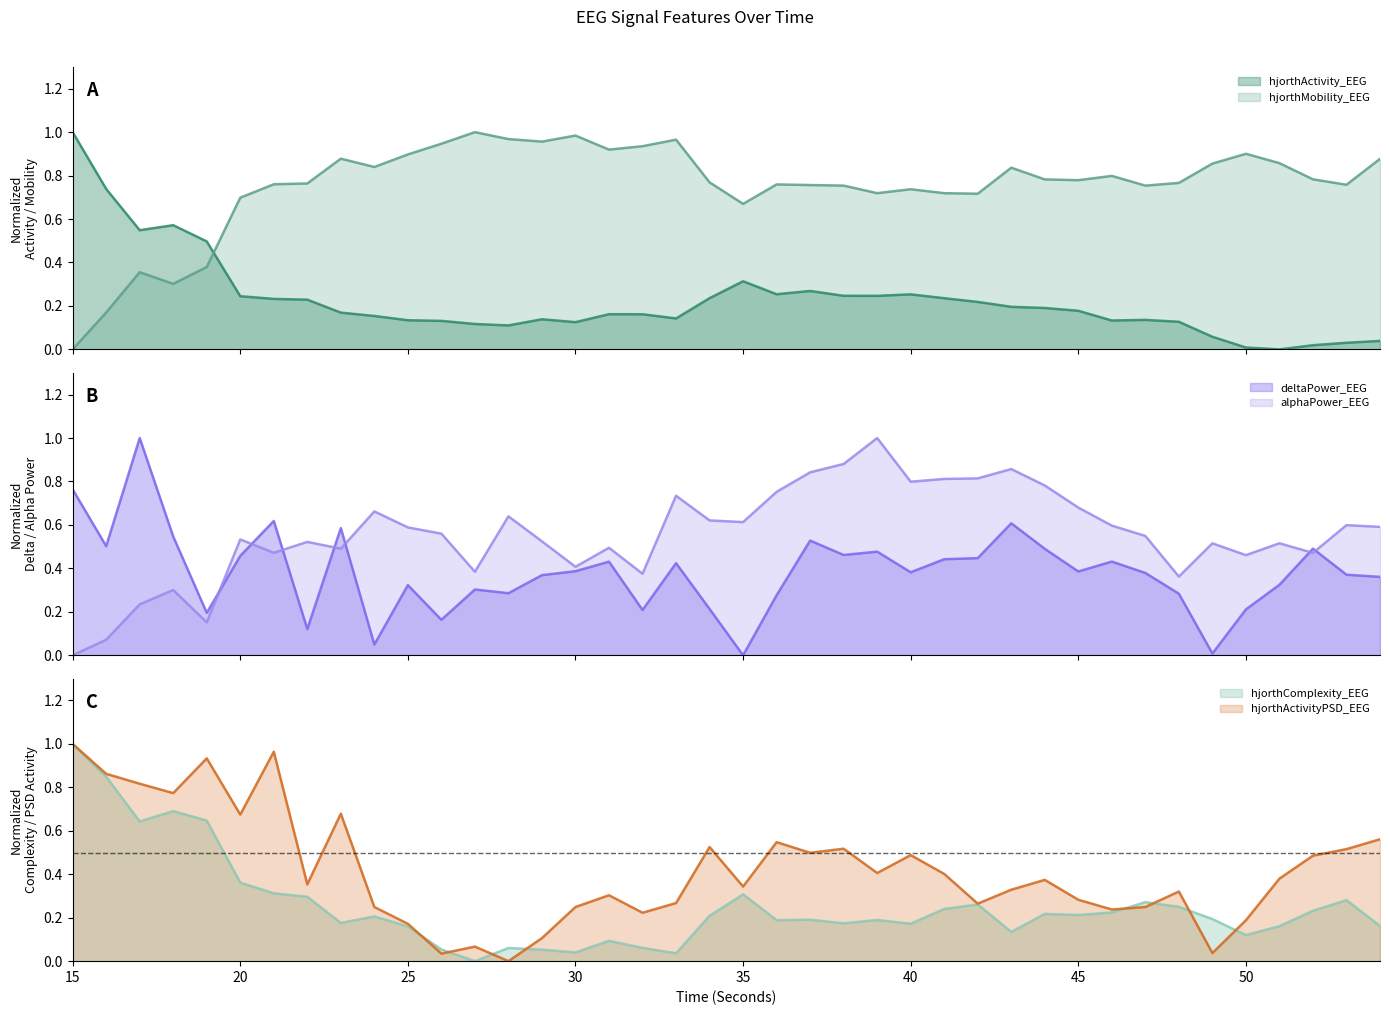

What is the maximum value for alphaPower_EEG?

1.0